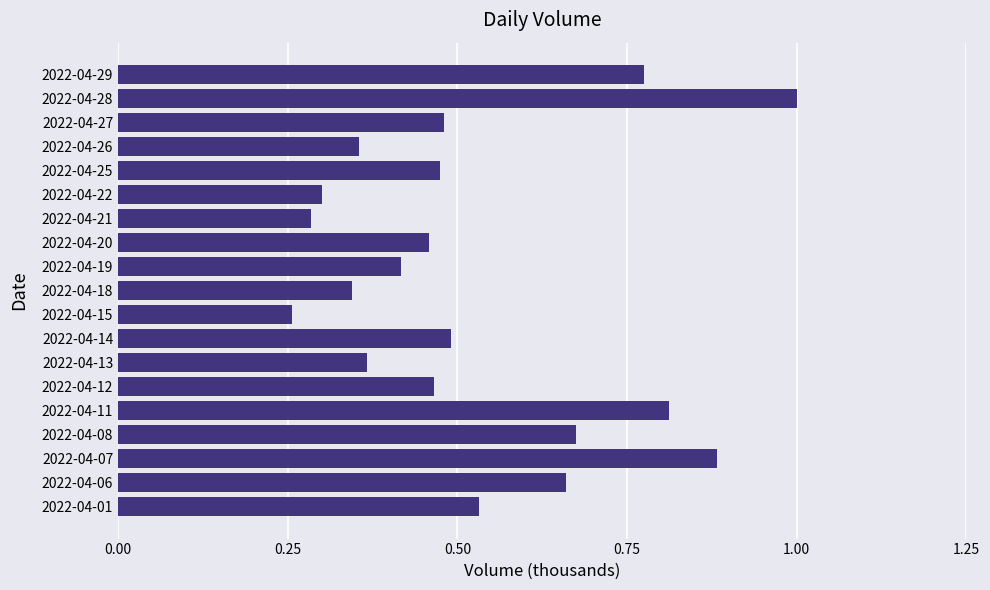

The chart shows a value of 0.4 at 2022-04-29. True or false?

False